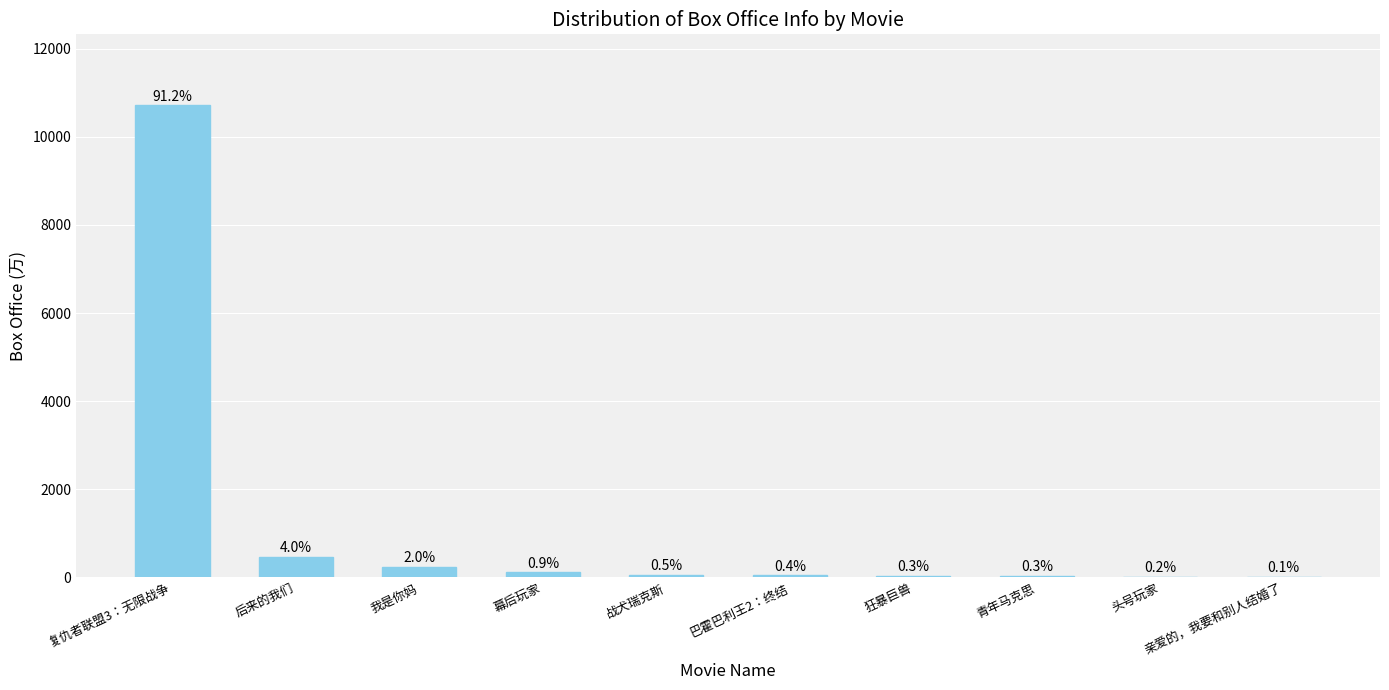

True or false: the data shows 429.9 at 我是你妈.

False